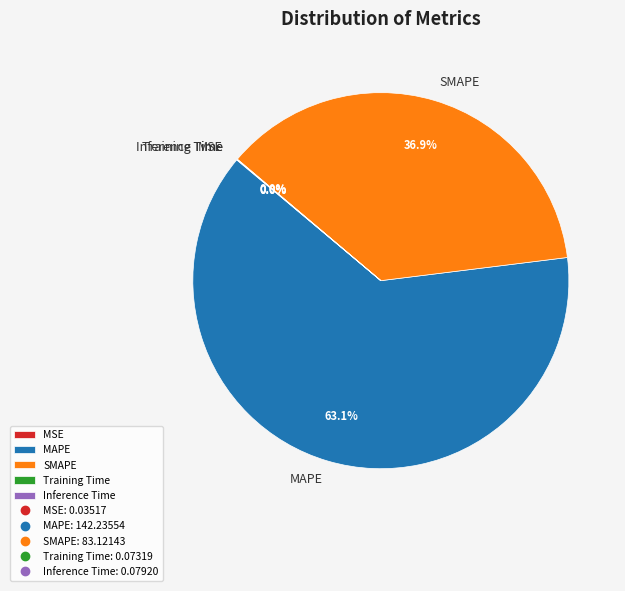

Which category has the biggest portion of the pie?

MAPE